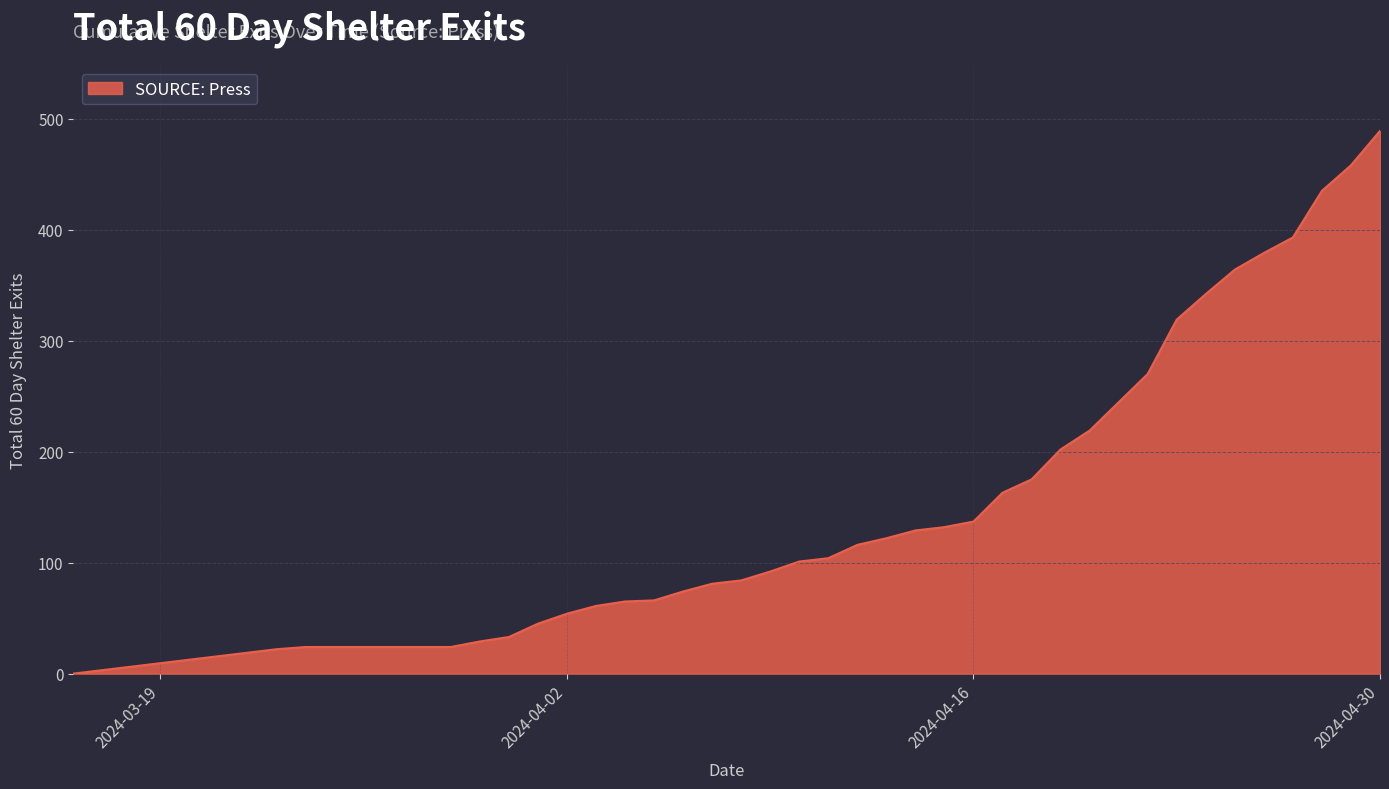

What is the maximum value shown in the chart?

489